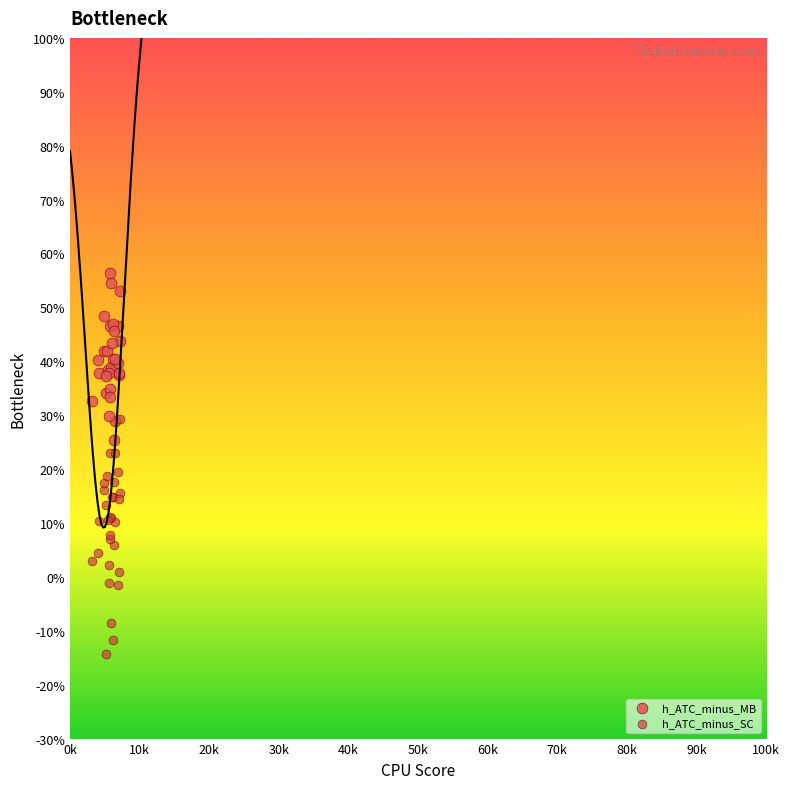

Which series contains the highest Y value?

h_ATC_minus_MB